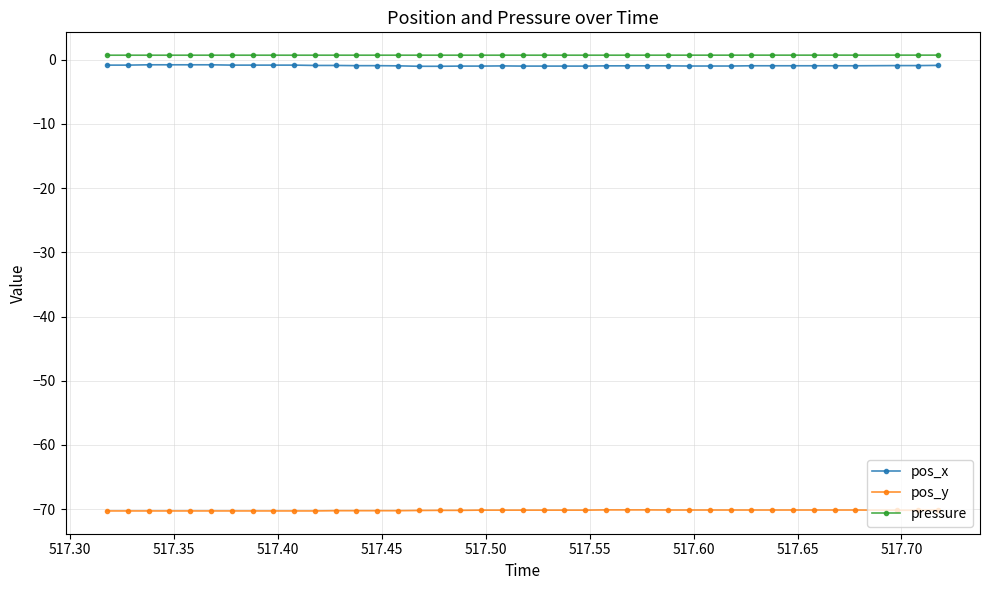

At how many categories does at least one series exceed -38?

40